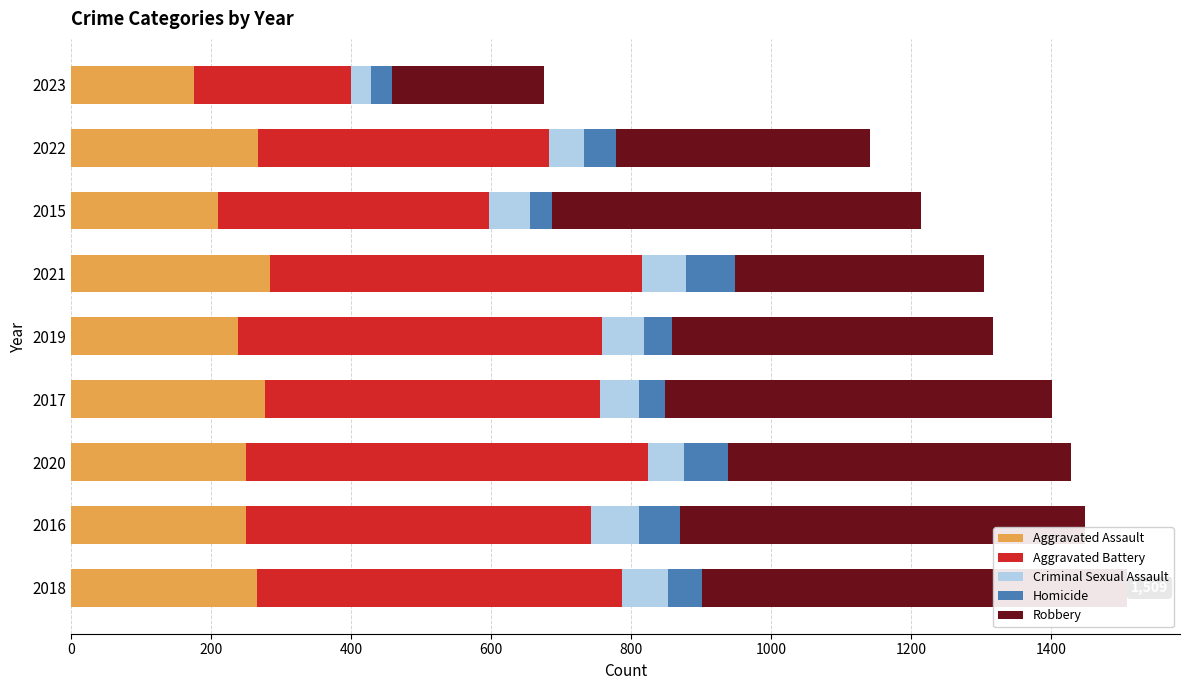

What is the difference between the Homicide values at 2015 and 2022?

15